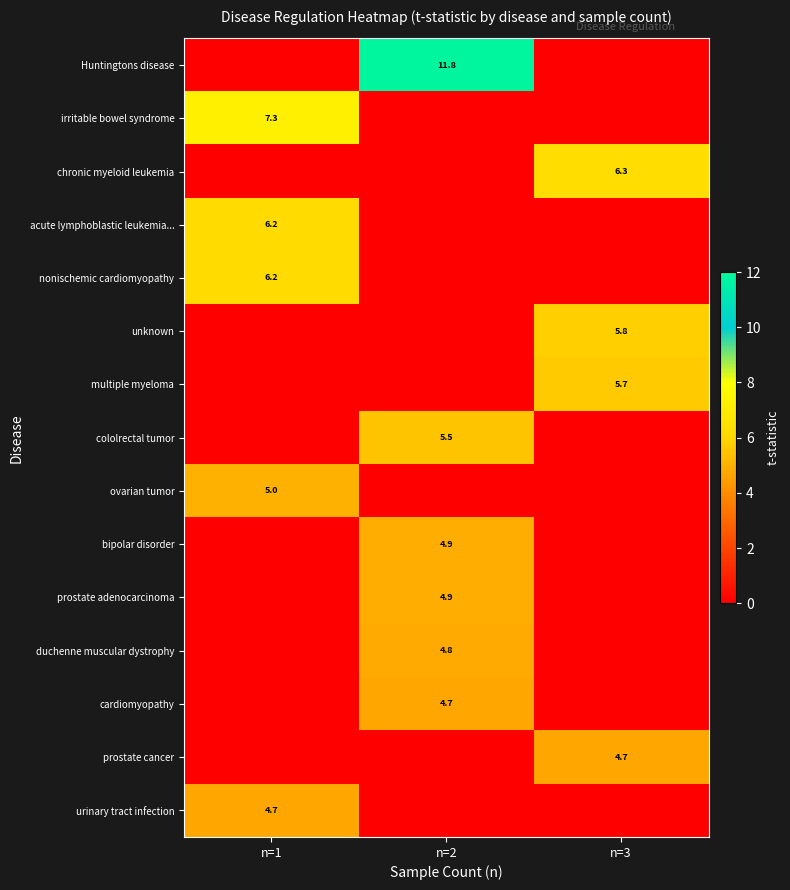

The value of urinary tract infection at n=1 is 4.7. True or false?

True